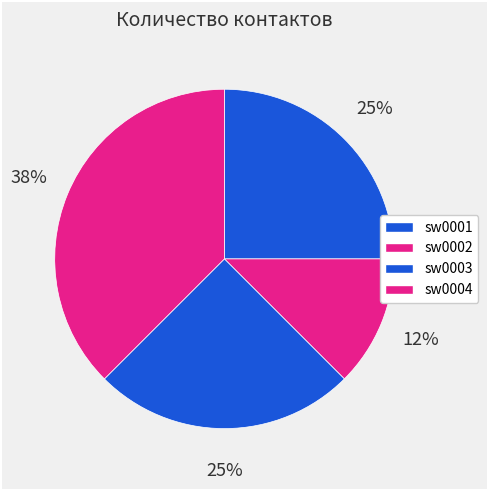

How many slices are in this pie chart?

4